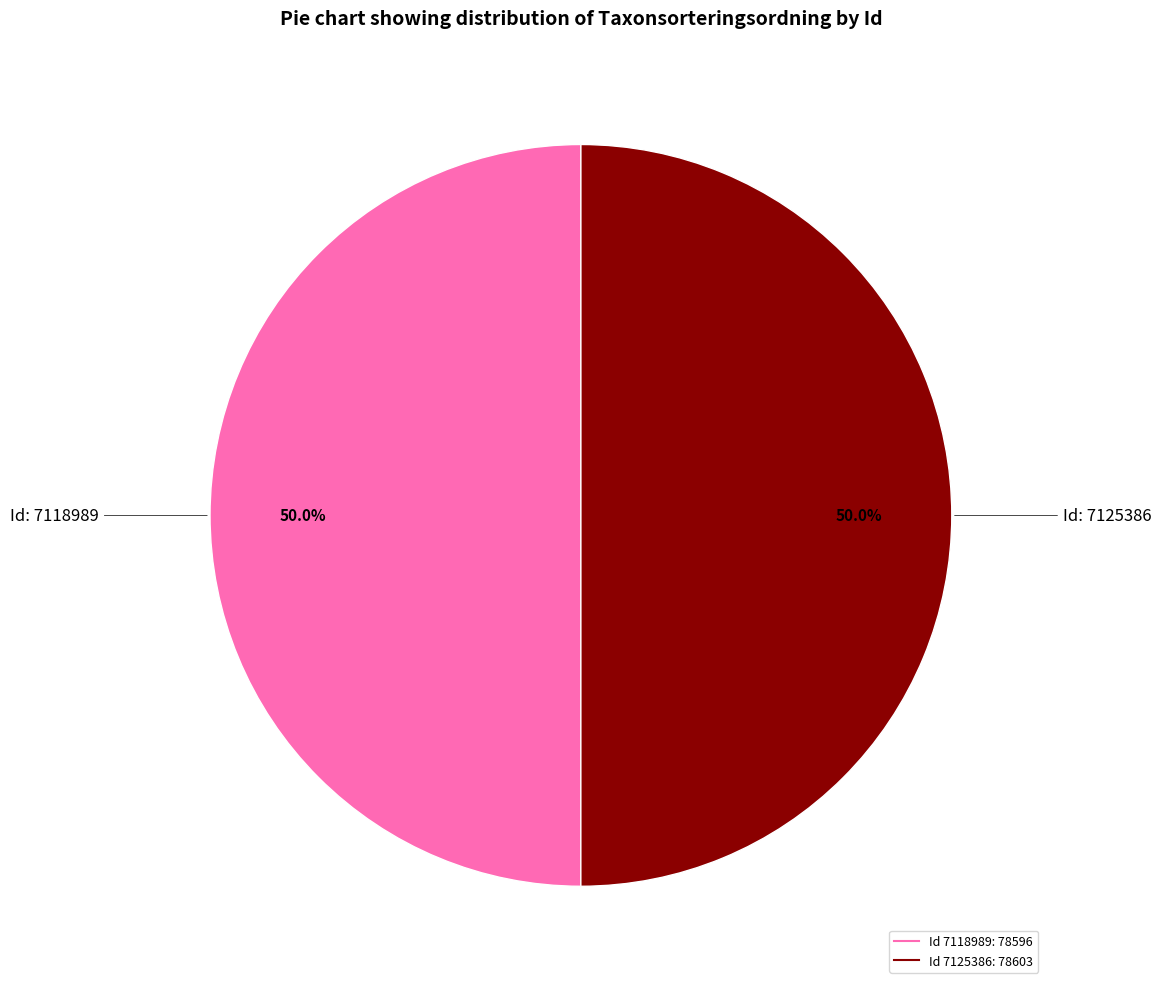

Count the number of slices in the pie.

2